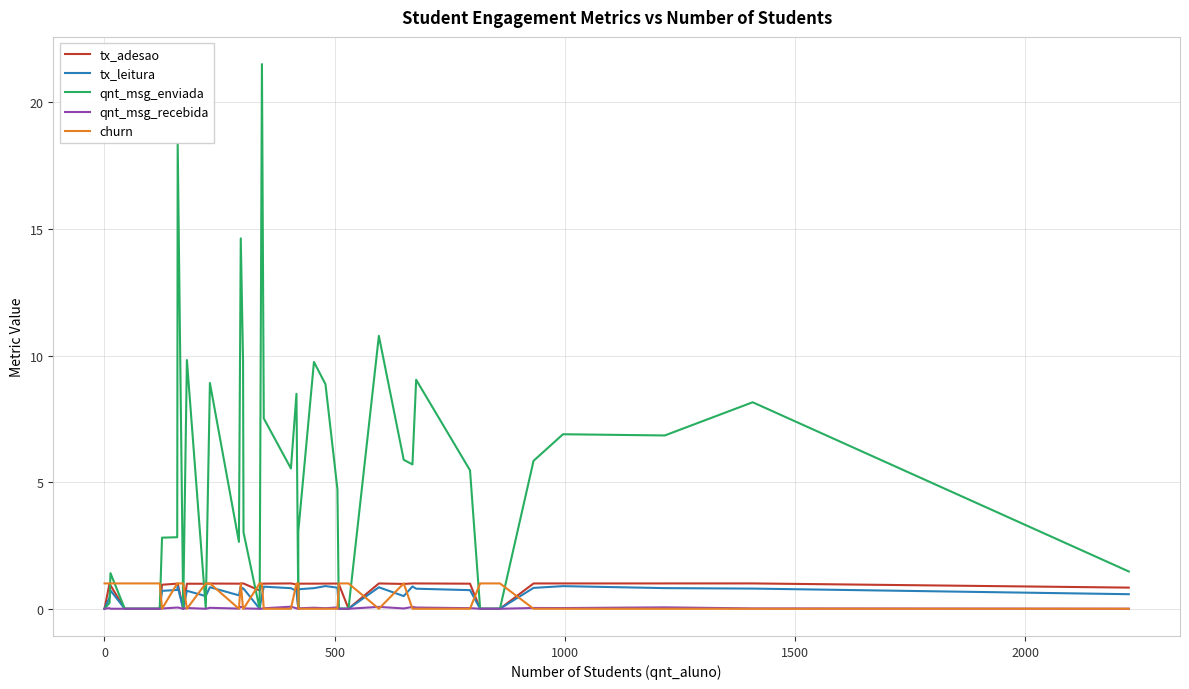

Reading left to right, extract all data points from this chart.

tx_adesao: 0.0	1.0	0.9	0.0	0.0	0.9	1.0	1.0	0.0	1.0	1.0	1.0	1.0	1.0	1.0	1.0	0.7	1.0	1.0	1.0	1.0	0.0	1.0	1.0	1.0	1.0	1.0	0.0	1.0	1.0	1.0	1.0	1.0	0.0	0.0	1.0	1.0	1.0	1.0	0.8
tx_leitura: 0.0	0.4	0.7	0.0	0.0	0.7	0.7	0.9	0.0	0.7	0.5	0.9	0.5	0.9	0.8	0.8	0.0	0.5	0.9	0.8	0.7	0.0	0.8	0.8	0.9	0.8	0.0	0.0	0.8	0.5	0.9	0.8	0.7	0.0	0.0	0.8	0.9	0.8	0.8	0.6
qnt_msg_enviada: 0.0	0.2	1.4	0.0	0.0	2.8	2.8	18.4	0.0	9.8	0.0	8.9	2.6	14.6	9.8	3.0	0.0	21.5	7.5	5.5	8.5	0.0	3.1	9.7	8.9	4.7	0.0	0.0	10.8	5.9	5.7	9.0	5.5	0.0	0.0	5.8	6.9	6.8	8.2	1.5
qnt_msg_recebida: 0.0	0.0	0.0	0.0	0.0	0.0	0.0	0.0	0.0	0.0	0.0	0.0	0.0	0.1	0.1	0.0	0.0	0.0	0.0	0.1	0.0	0.0	0.0	0.0	0.0	0.1	0.0	0.0	0.1	0.0	0.1	0.0	0.0	0.0	0.0	0.0	0.0	0.1	0.0	0.0
churn: 1.0	1.0	1.0	1.0	1.0	0.0	1.0	1.0	1.0	0.0	1.0	1.0	0.0	1.0	0.0	0.0	1.0	1.0	0.0	0.0	1.0	1.0	0.0	0.0	0.0	0.0	1.0	1.0	0.0	1.0	0.0	0.0	0.0	1.0	1.0	0.0	0.0	0.0	0.0	0.0